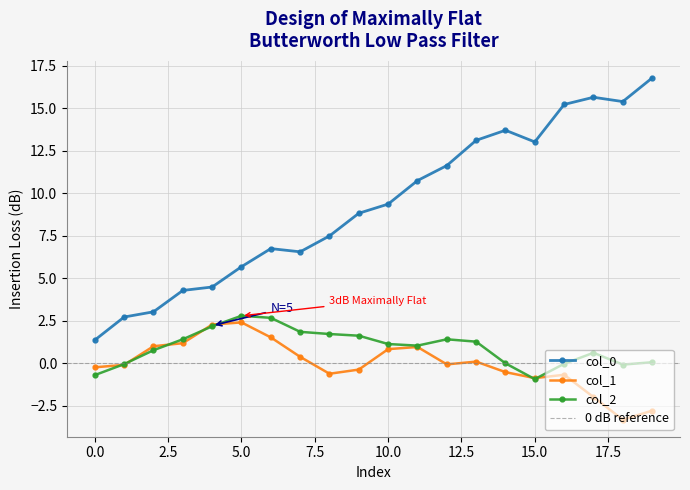

How many intersections are there between col_2 and col_1?

7